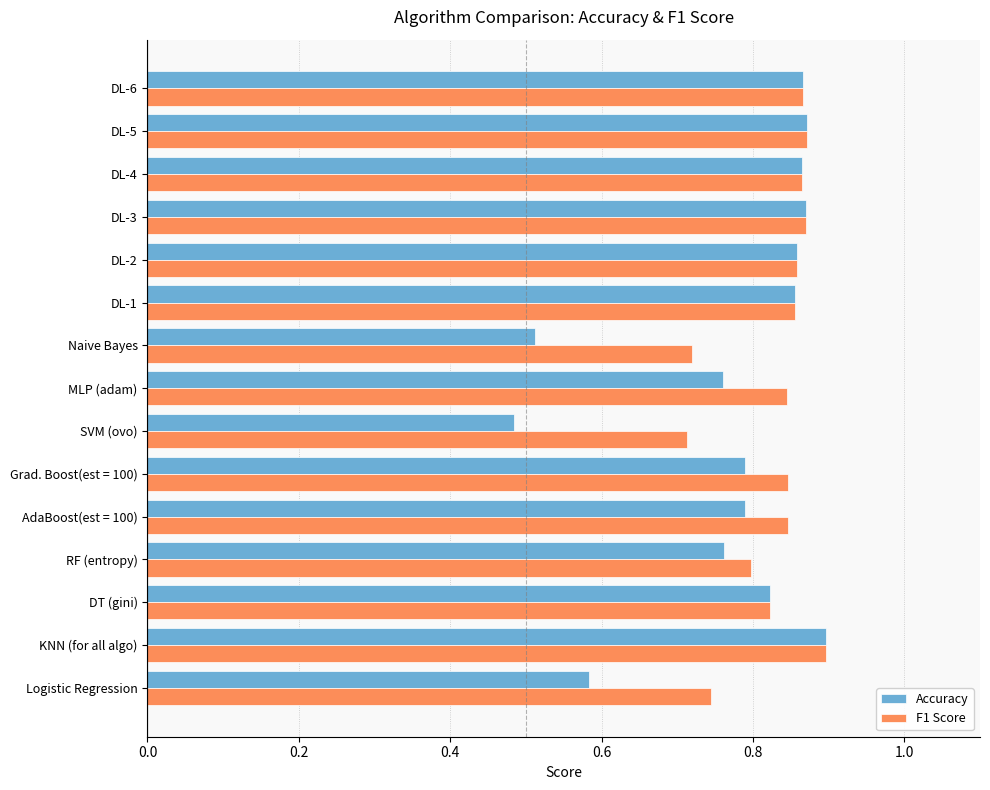

What is the sum of all F1 Score values?

12.4